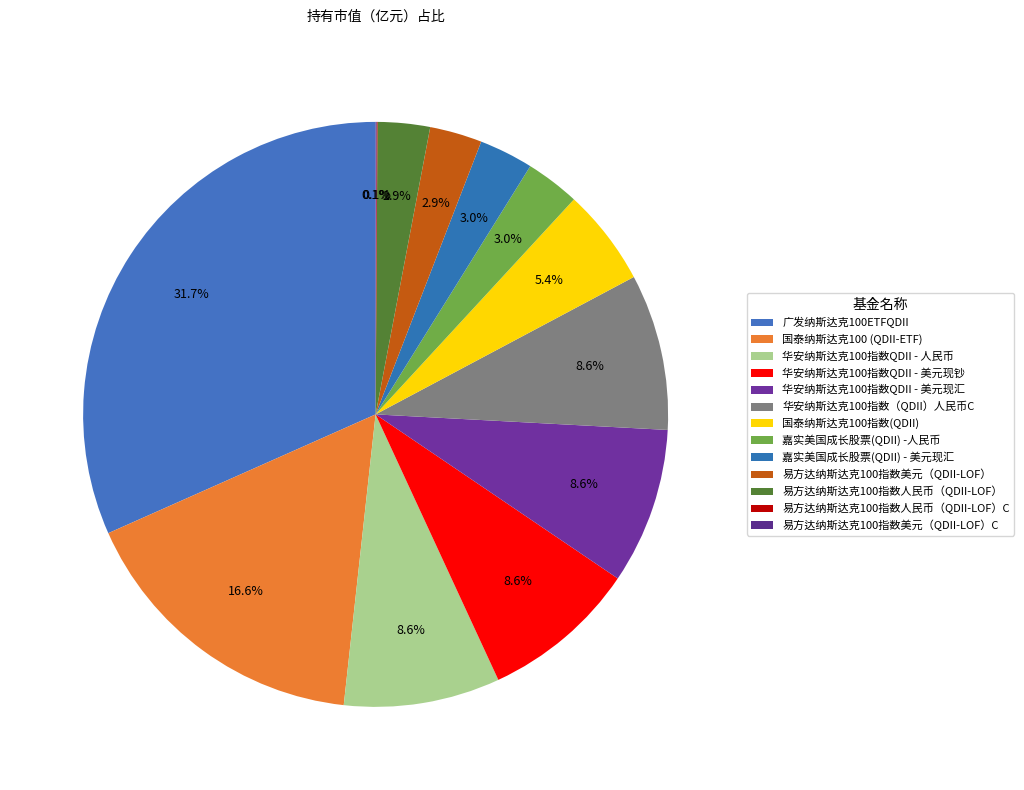

Between 易方达纳斯达克100指数人民币（QDII-LOF）C and 国泰纳斯达克100指数(QDII), which is larger?

国泰纳斯达克100指数(QDII)